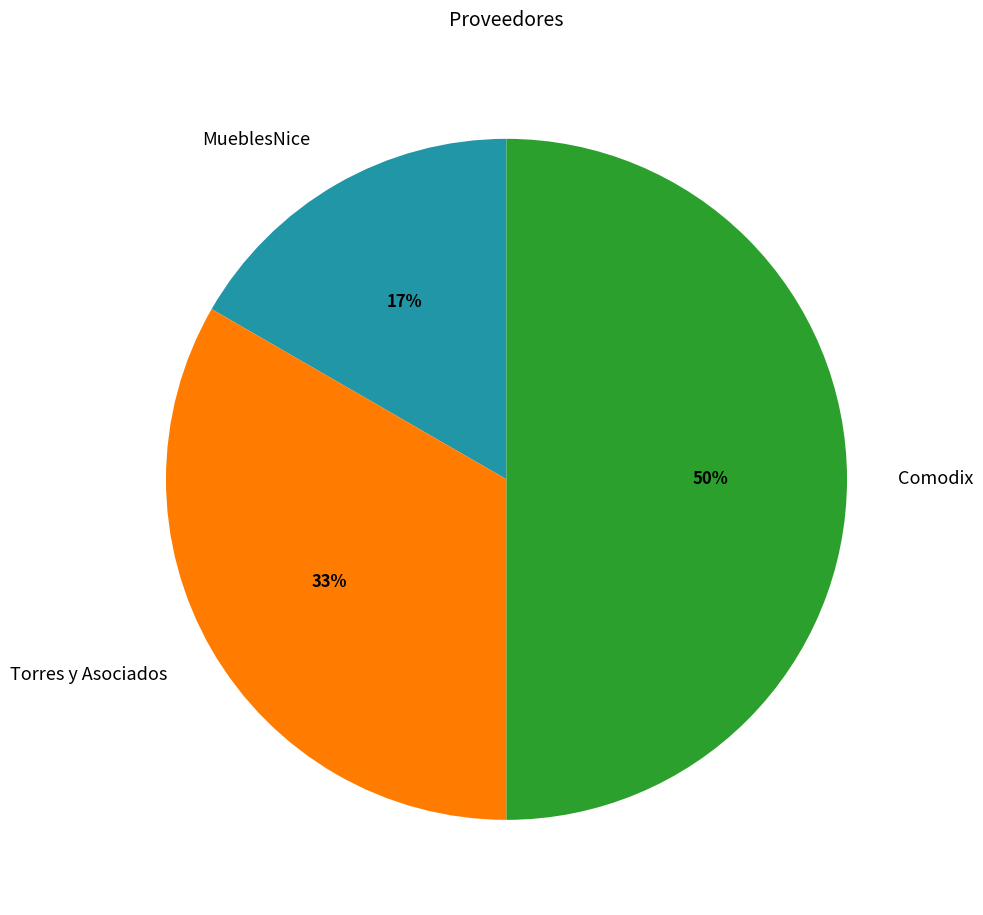

To the nearest percent, what is the combined percentage of Torres y Asociados and MueblesNice?

50%